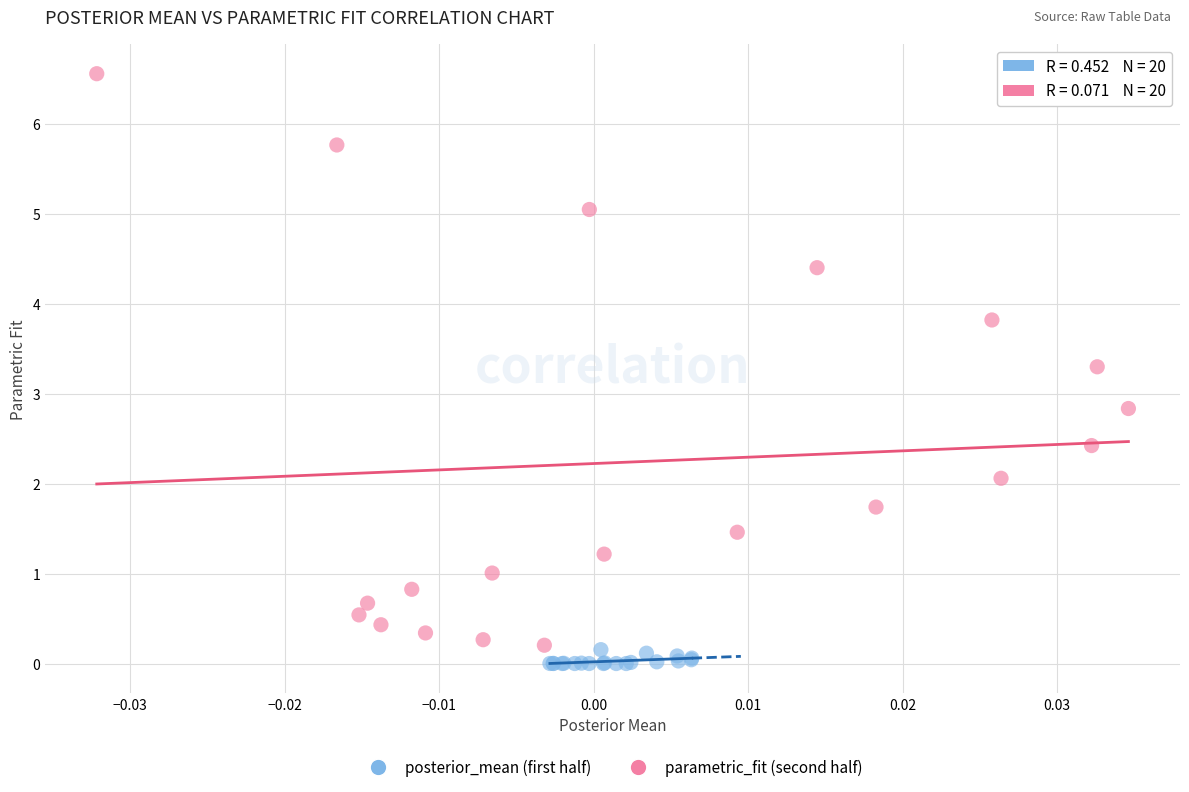

Which series reaches the maximum Y coordinate?

parametric_fit (second half)